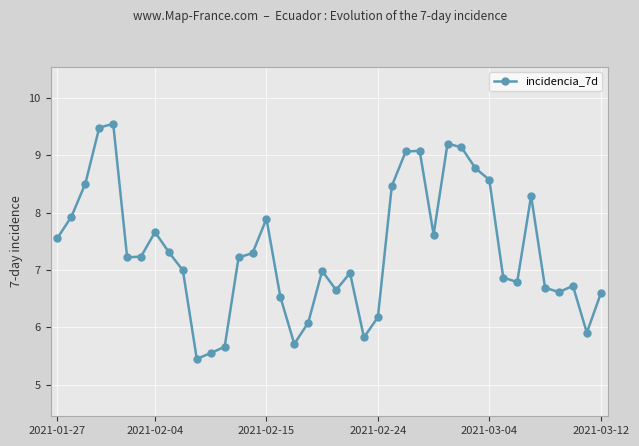

What is the difference between the maximum and second lowest values?

4.0